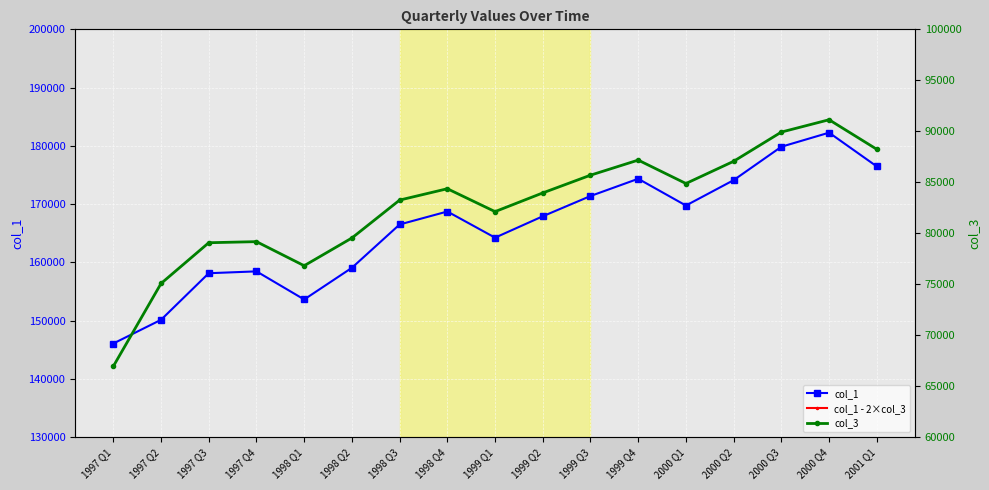

True or false: col_1 has a value of 153638.0 at 1998 Q1.

True